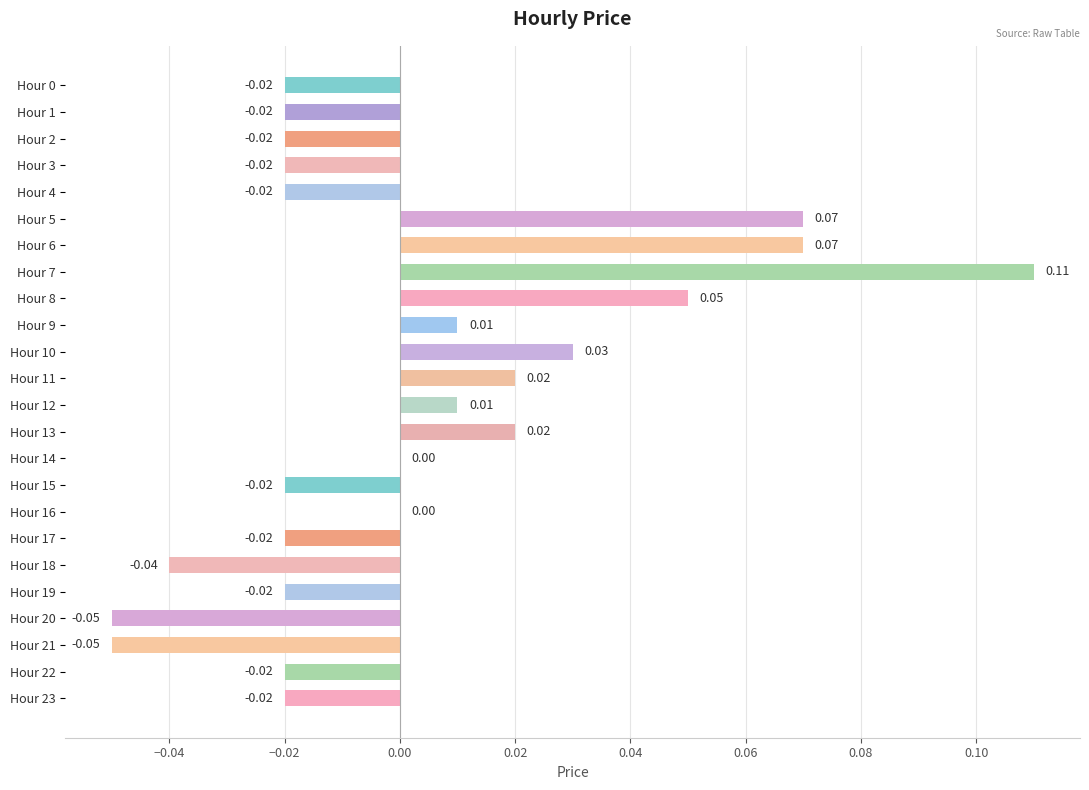

Which has a higher value, Hour 9 or Hour 19?

Hour 9